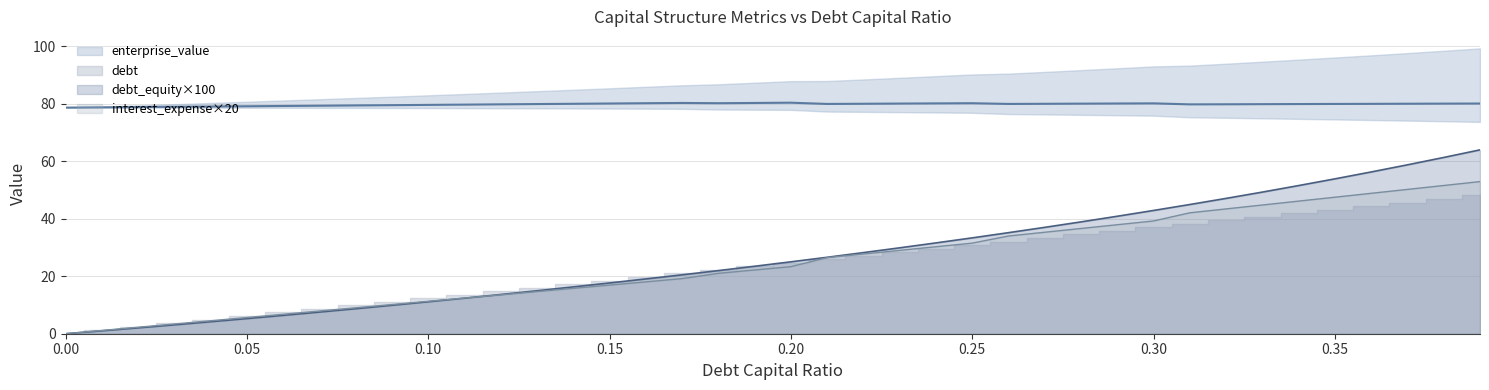

After their last crossing, which series has the higher values: debt_capital or debt?

debt